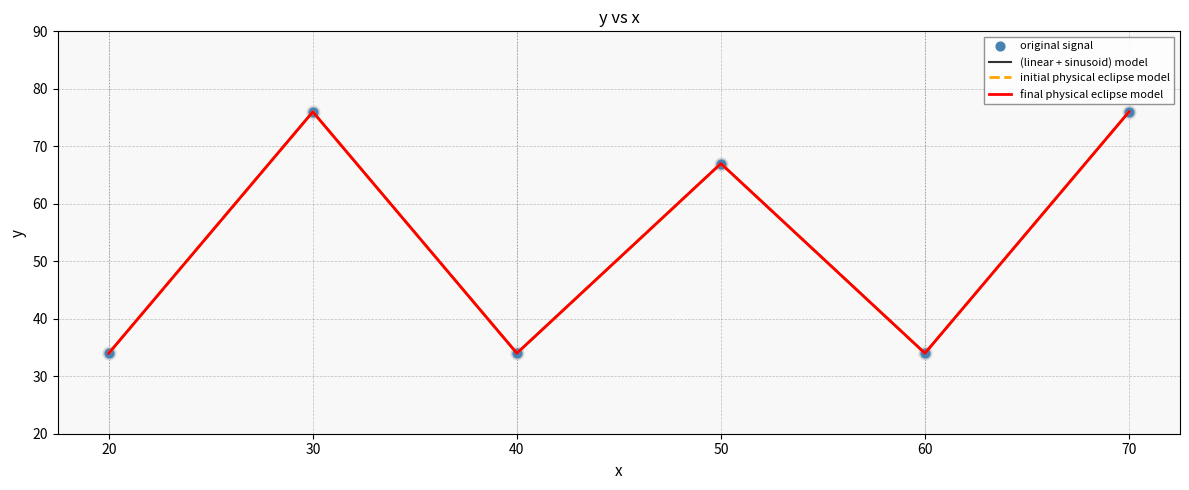

Is this an area chart (filled region under the line)?

No